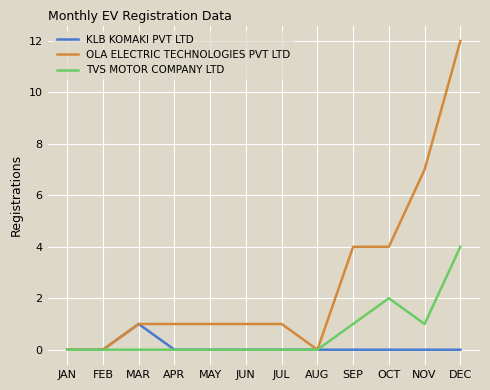

The value of OLA ELECTRIC TECHNOLOGIES PVT LTD at JUN is 2. True or false?

False